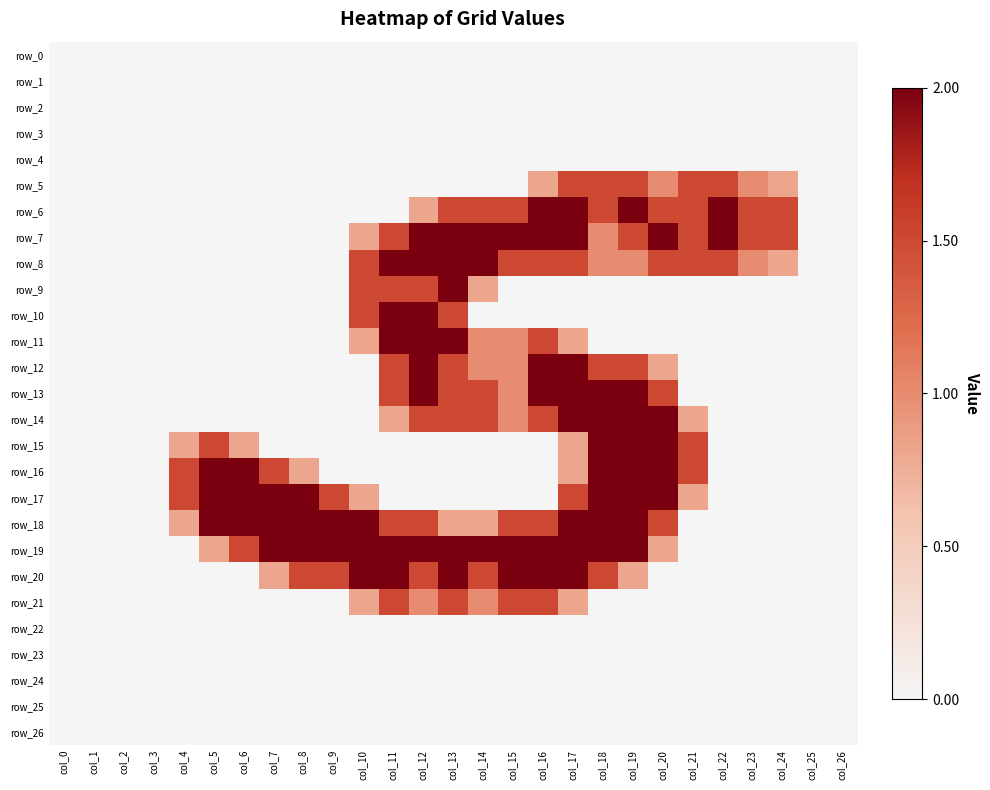

Rank the series by their maximum value, from highest to lowest.

row_6, row_7, row_8, row_9, row_10, row_11, row_12, row_13, row_14, row_15, row_16, row_17, row_18, row_19, row_20, row_5, row_21, row_0, row_1, row_2, row_3, row_4, row_22, row_23, row_24, row_25, row_26